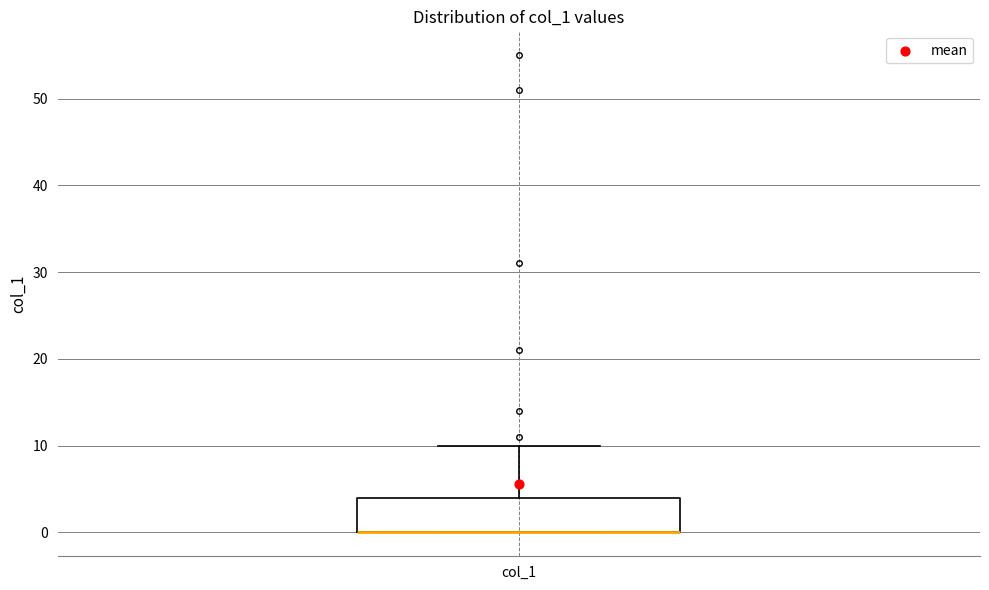

Read this box plot against the y-axis: the position of the median line, the range covered by the box, and the ends of both whiskers. The values are not printed on the chart, so give them approximately, as read against the axis.

median 0 (drawn on the box's lower edge), box 0 to 4, whiskers 0 to 10